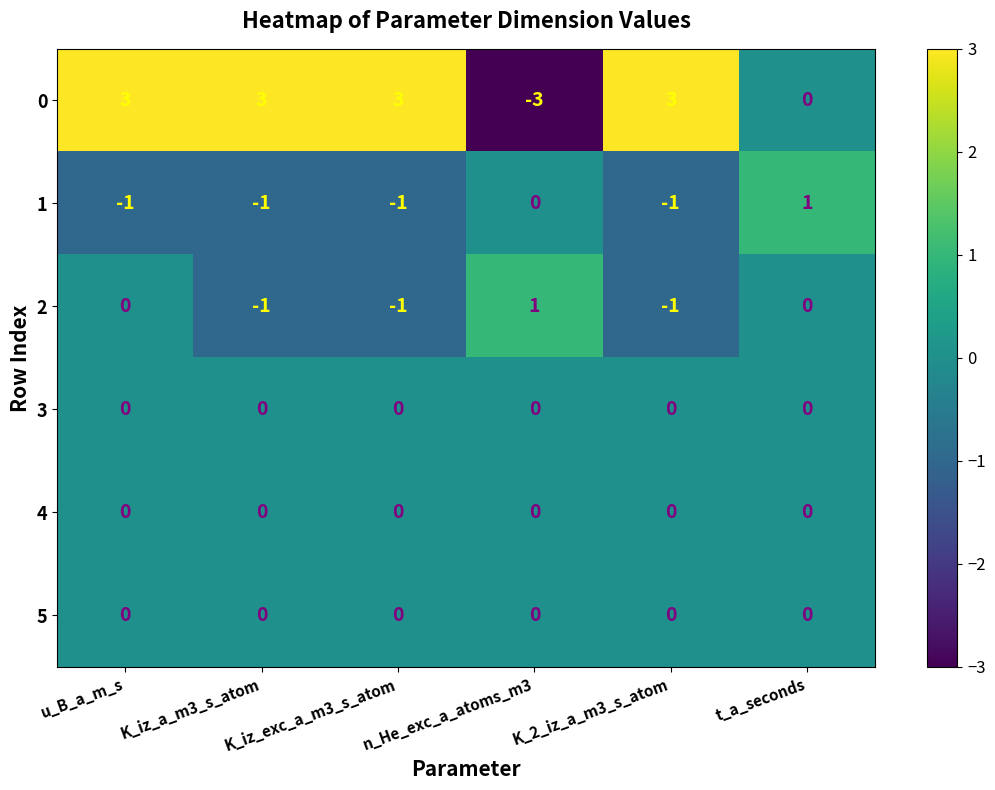

Where is 0 nearest to the value 0?

t_a_seconds